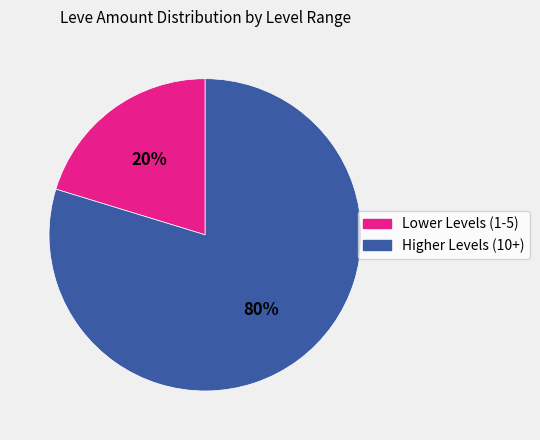

To the nearest percent, what is the average slice percentage?

50%